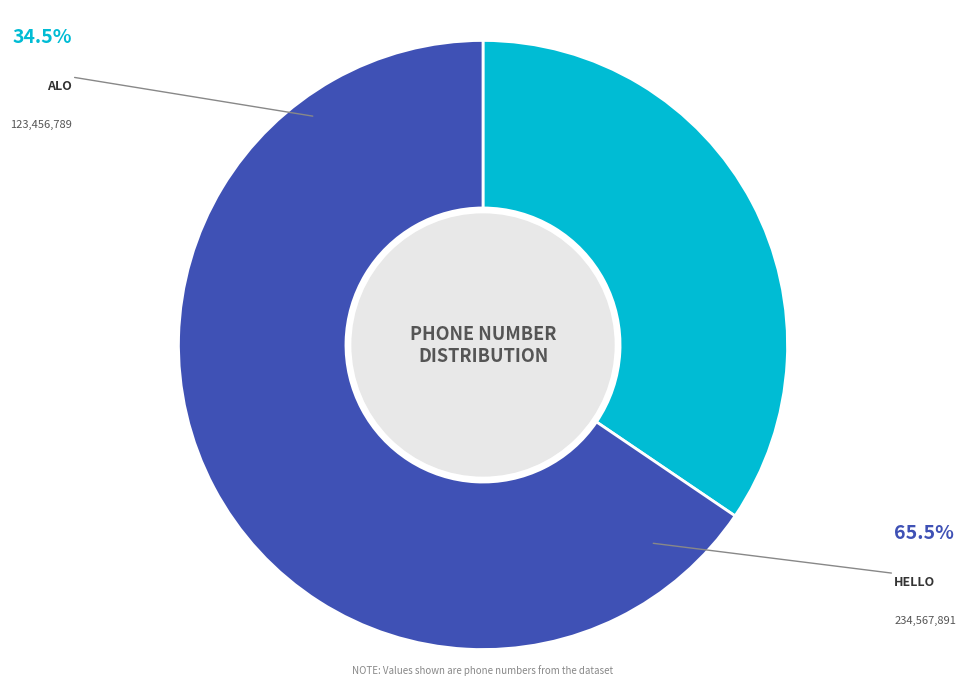

Count the number of slices in the pie.

2